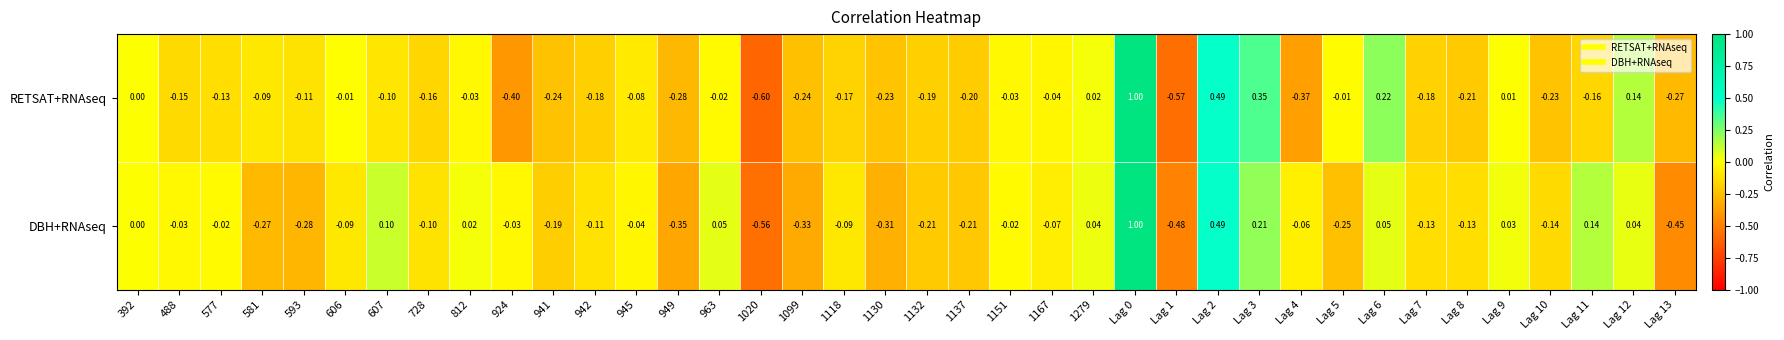

Rank the series by their average value, from highest to lowest.

DBH+RNAseq, RETSAT+RNAseq